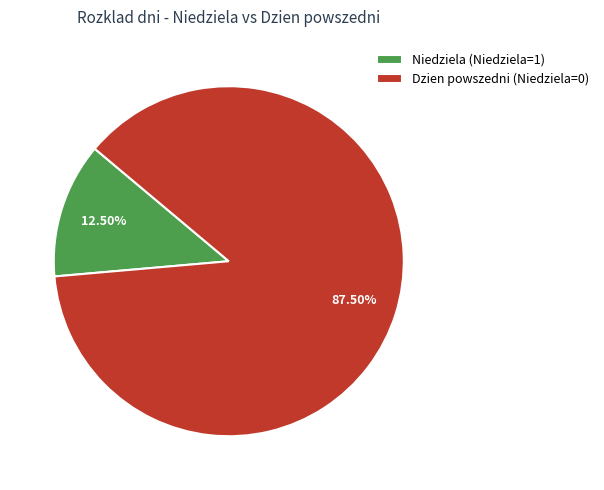

How many slices are in this pie chart?

2